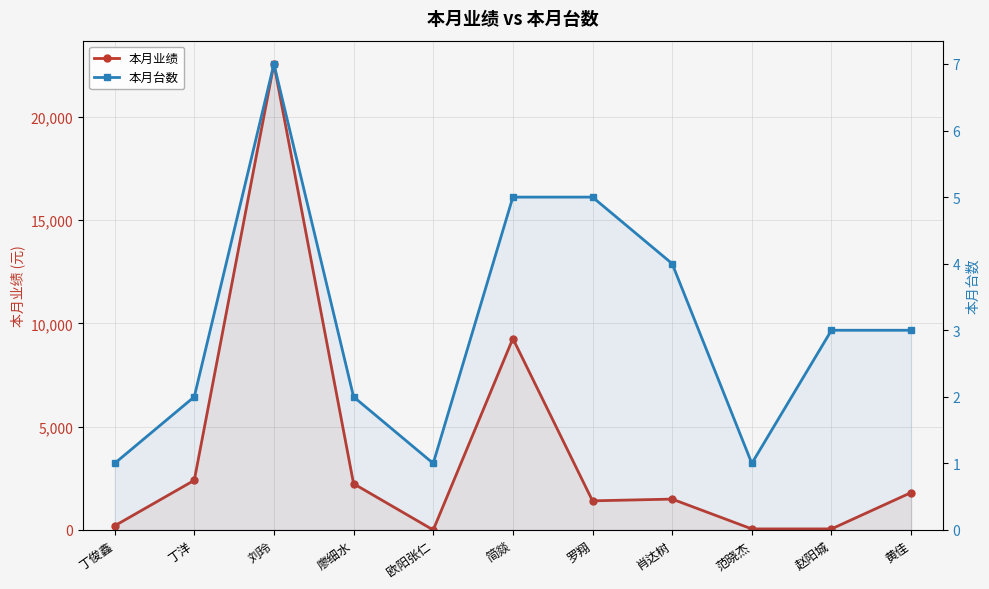

Is the value of 本月业绩 at 黄佳 greater than the value of 本月台数 at 赵阳城?

Yes